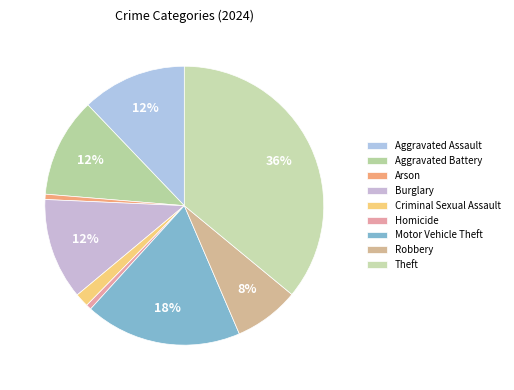

Which slice is the smallest?

Arson